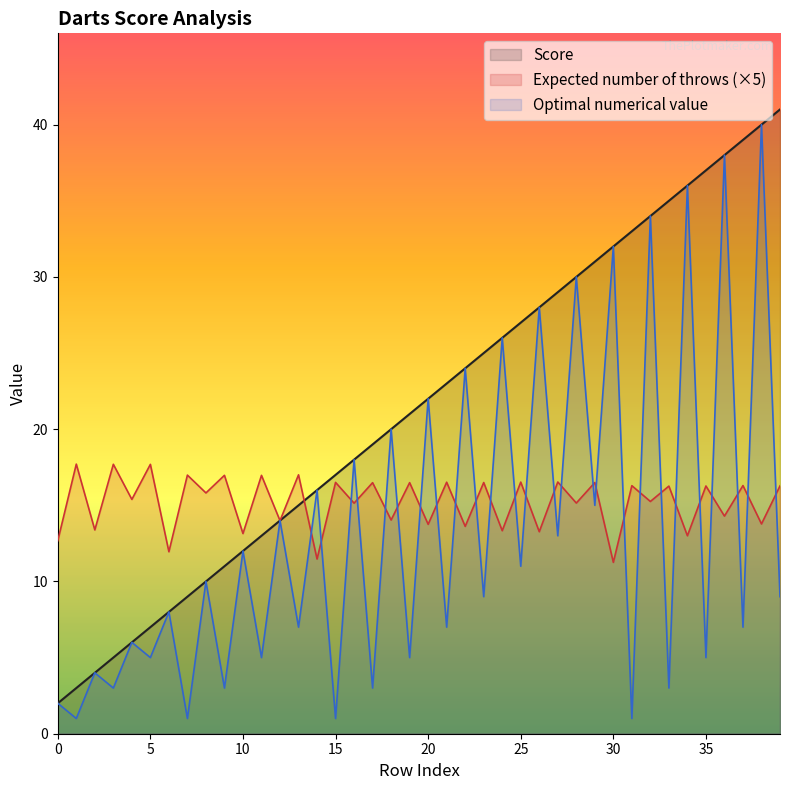

What is the difference between the maximum and minimum values in the Expected number of throws series?

6.5